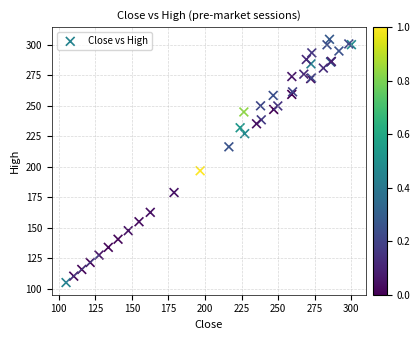

What Y value in the scatter plot is closest to 204?

196.7